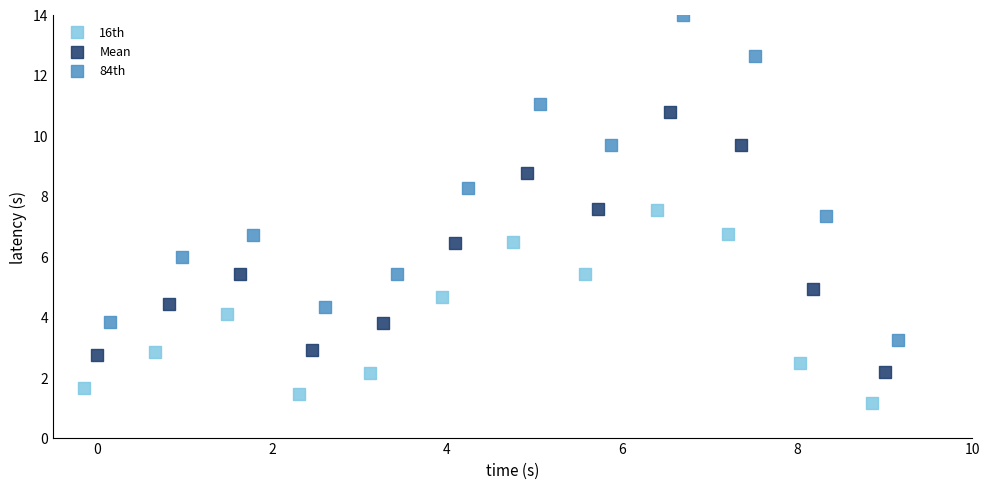

Which series has the widest spread of Y values?

84th